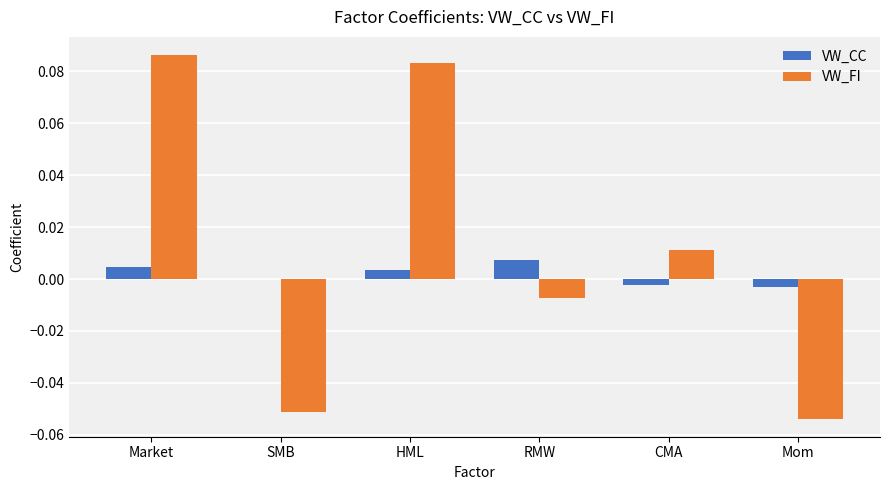

At which category is the sum across all series the highest?

Market